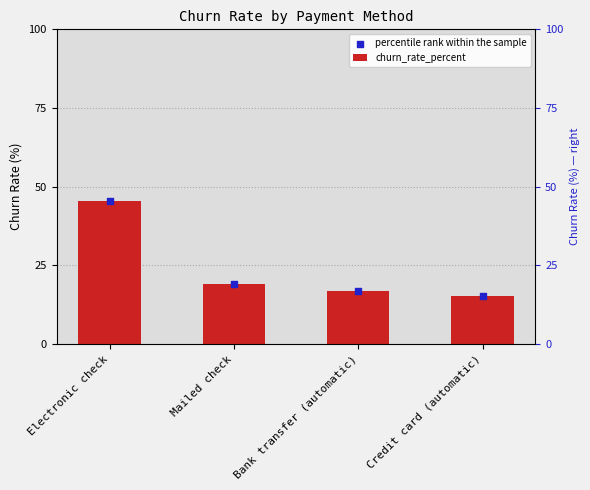

Which series has the largest Y range (max minus min)?

churn_rate_percent